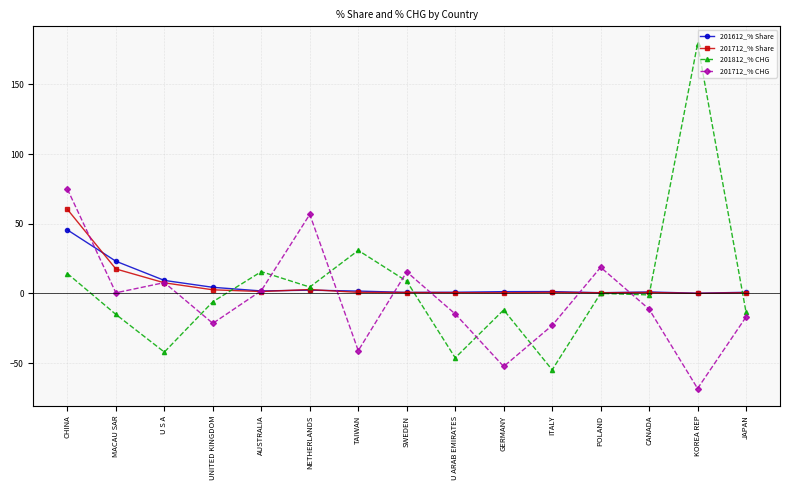

The 201612_% Share series shows 1.8 at AUSTRALIA. True or false?

True